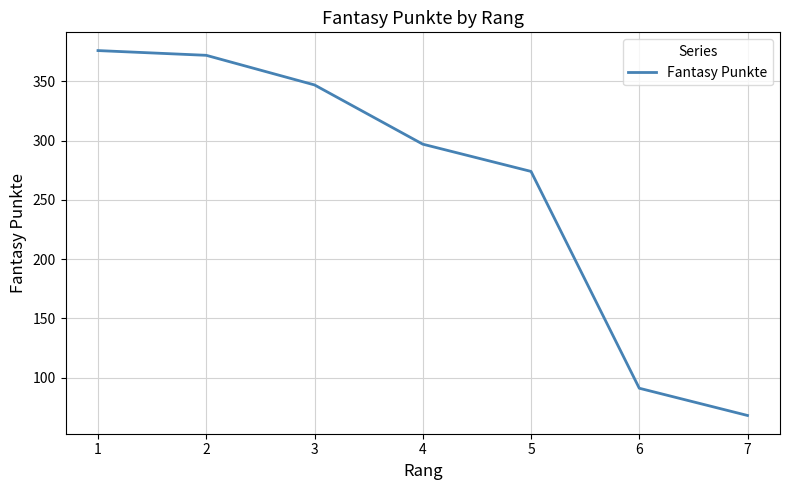

True or false: there are more than 1 points higher than both neighbors.

False